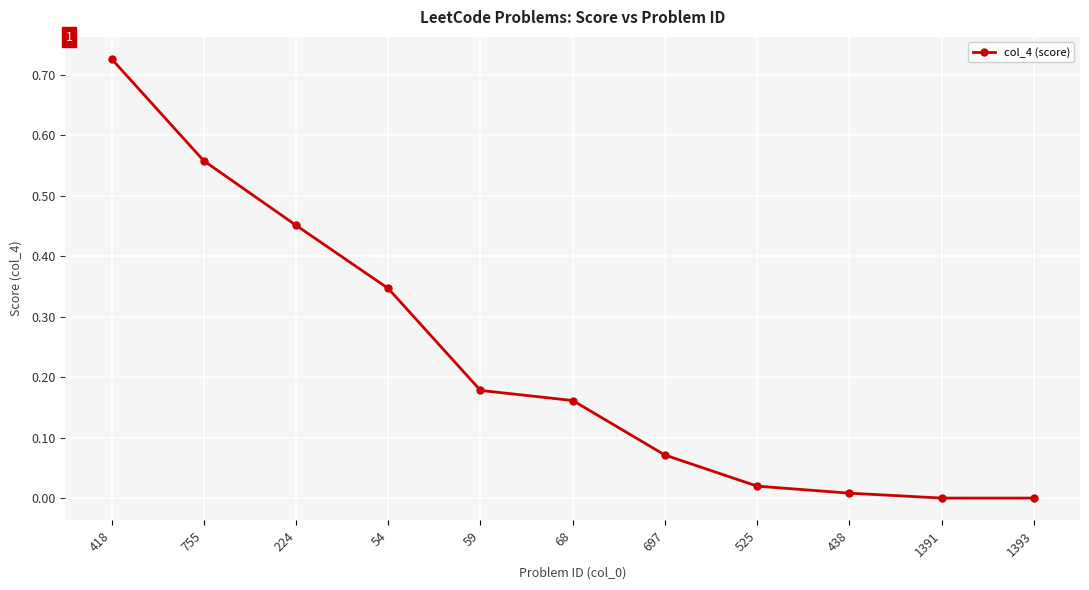

True or false: the data has more than 0 interior local peaks.

False